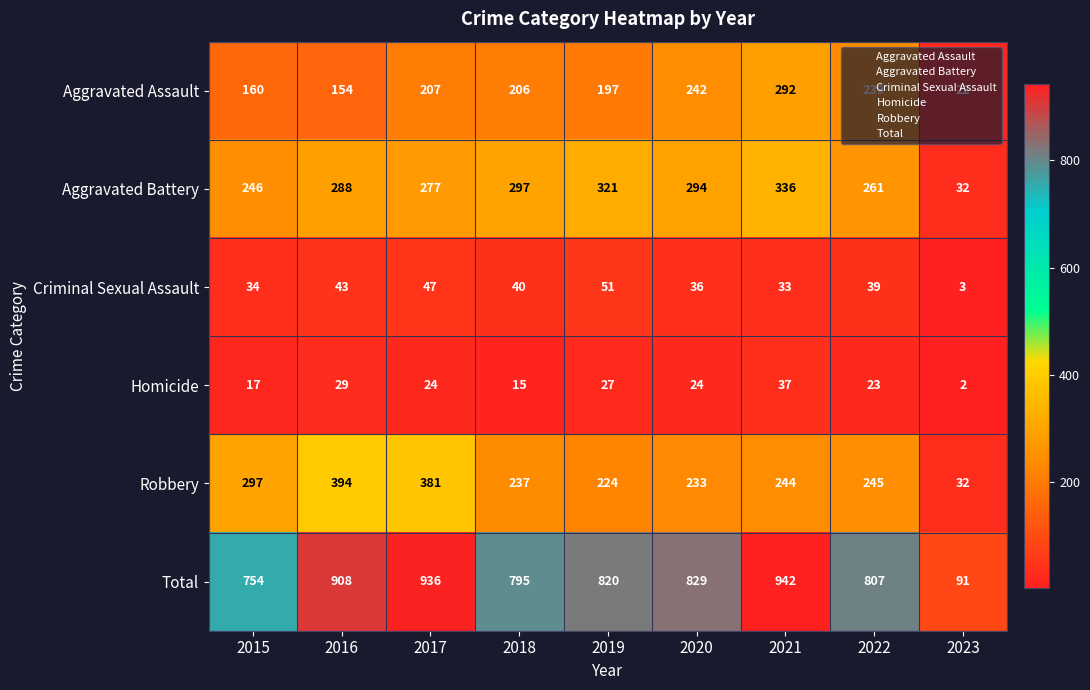

What is the approximate value of Aggravated Battery at 2017?

277